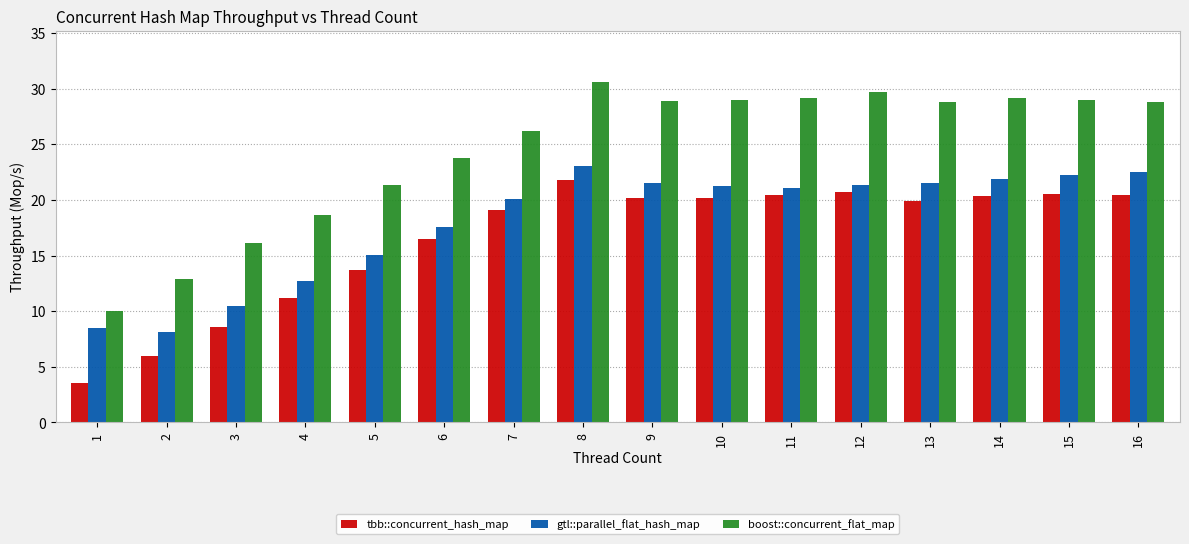

What is the minimum value shown in the chart?

3.5